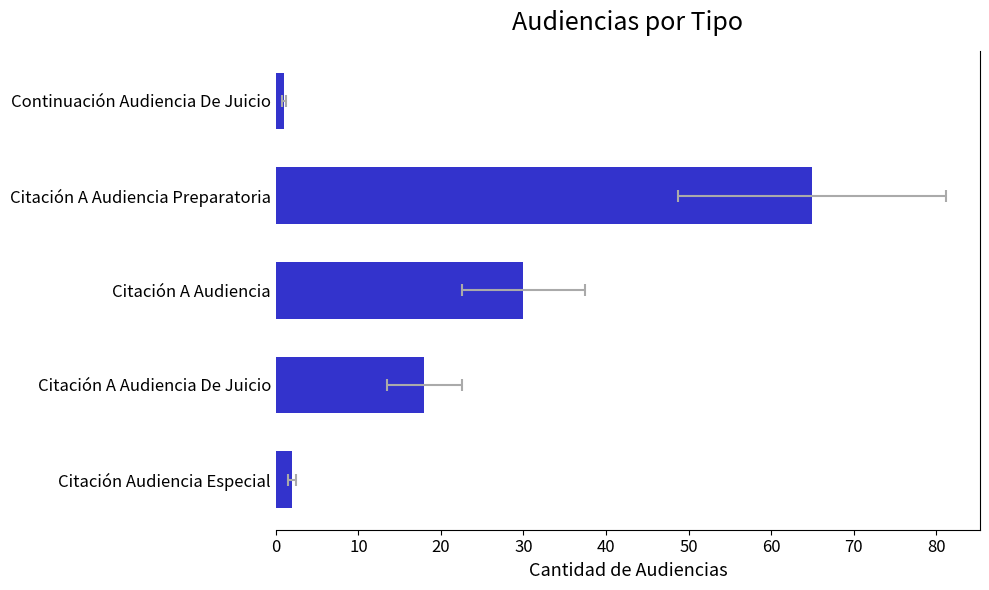

Reading left to right, extract all data points from this chart.

1	65	30	18	2